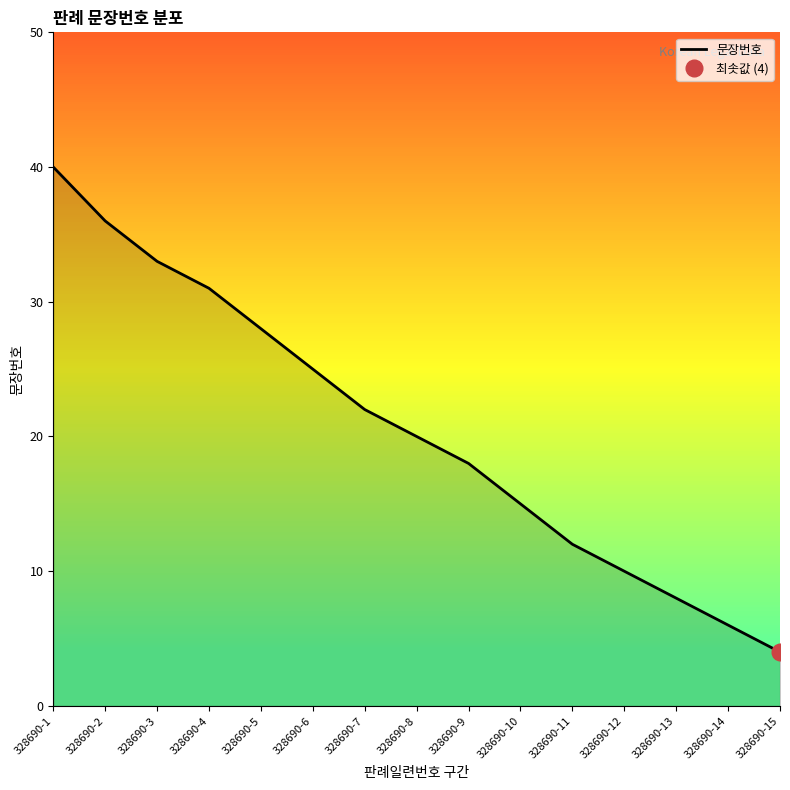

Is it true that the value at 328690-2 is 49?

False